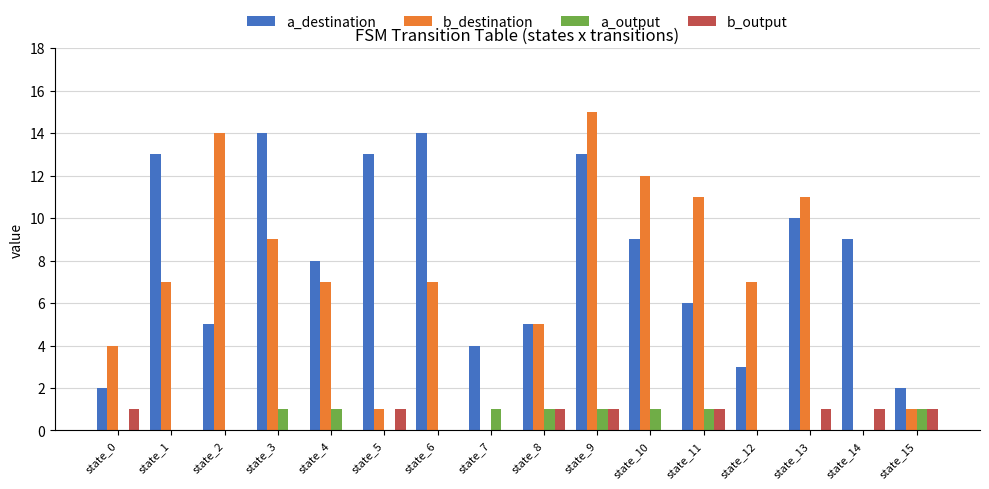

Is the value of a_output at state_10 greater than the value of a_destination at state_7?

No